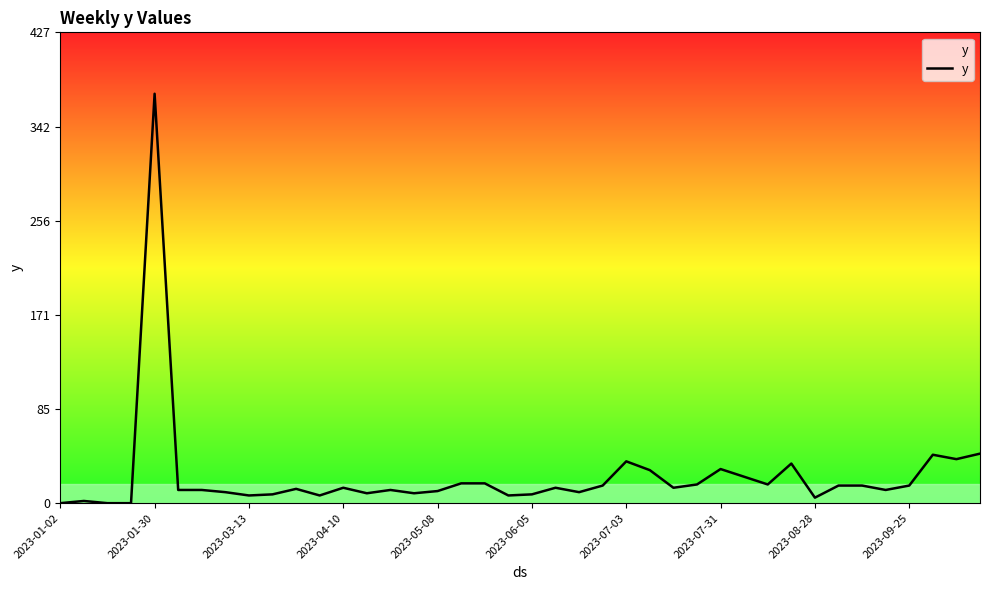

What is the difference between the maximum and minimum values?

372